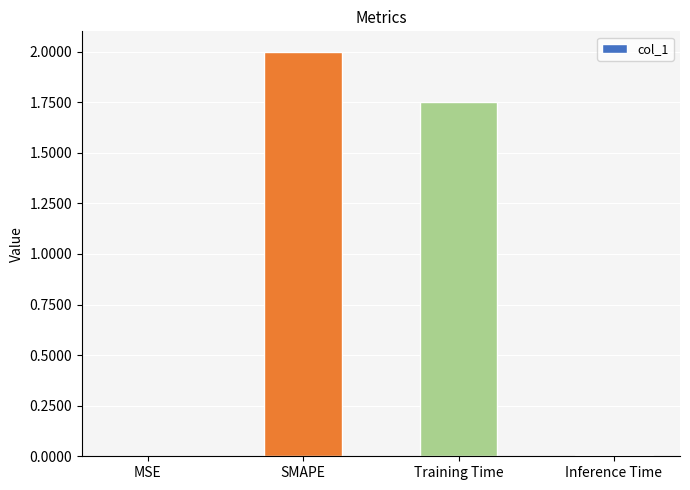

The chart shows a value of 2.0 at SMAPE. True or false?

True